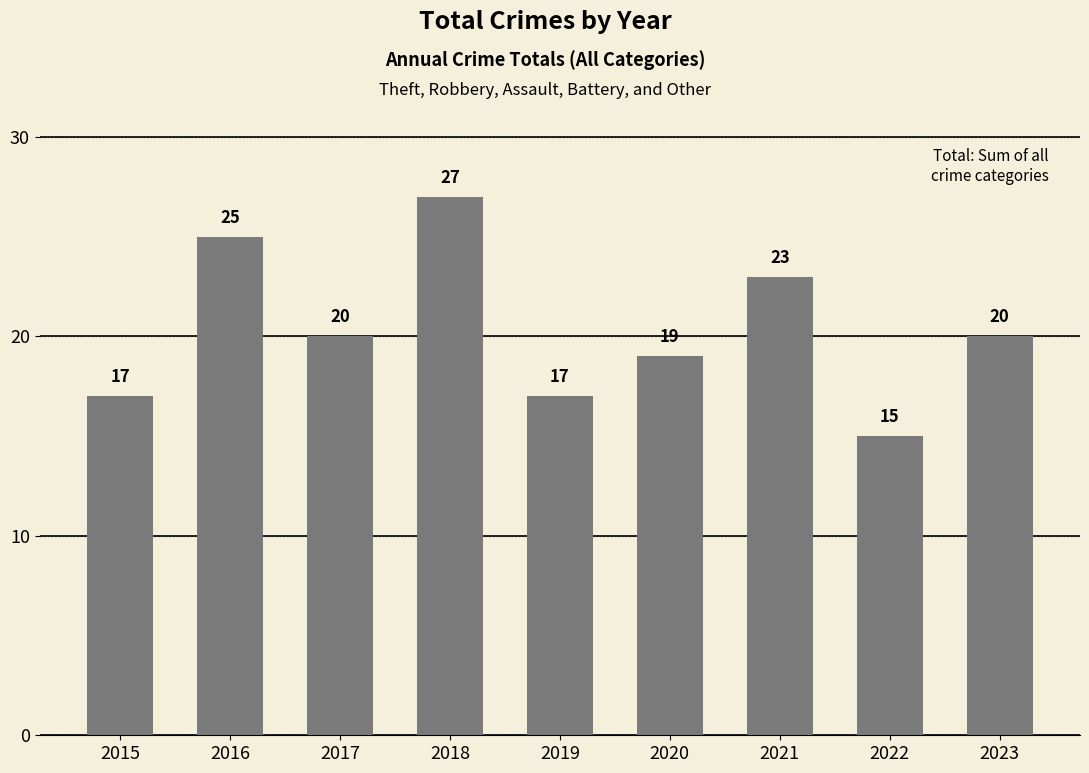

What is the difference between the maximum and minimum values?

12